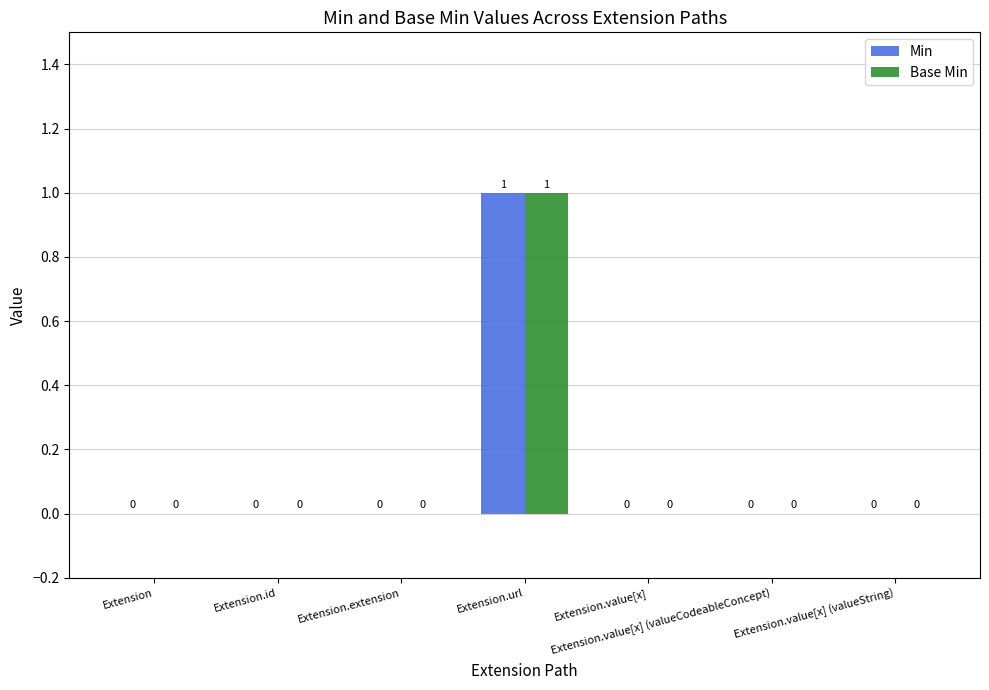

At which category is the sum across all series the highest?

Extension.url